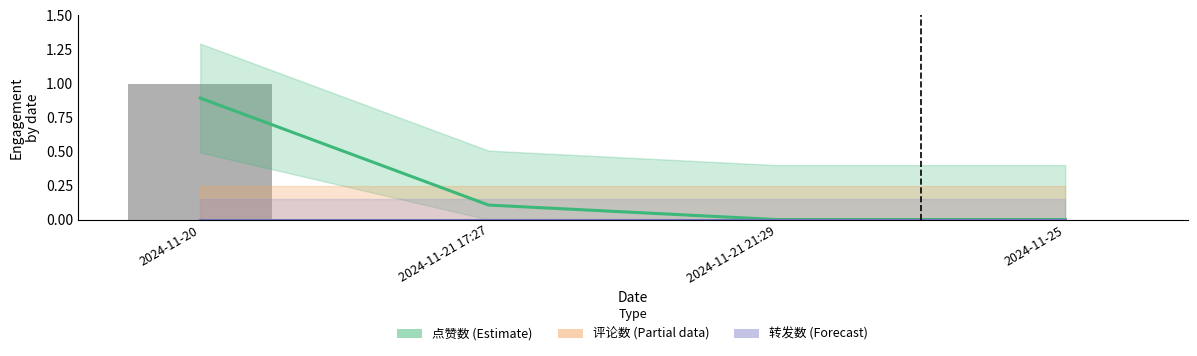

Reading left to right, what are all the values shown in this chart?

点赞数 (Estimate): 2024-11-20=0.9	2024-11-21 17:27=0.1	2024-11-21 21:29=0.0	2024-11-25=0.0
评论数 (Partial): 2024-11-20=0.0	2024-11-21 17:27=0.0	2024-11-21 21:29=0.0	2024-11-25=0.0
转发数 (Forecast): 2024-11-20=0.0	2024-11-21 17:27=0.0	2024-11-21 21:29=0.0	2024-11-25=0.0